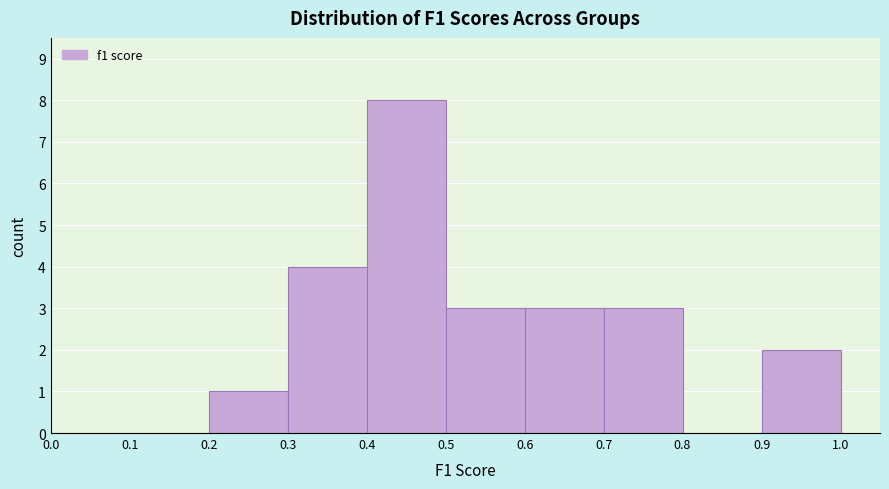

Reading left to right, list every bar in this chart as the range it spans on the x-axis followed by its height. The values are not printed on the chart, so give them approximately, as read against the axis.

0.0 to 0.1: 0
0.1 to 0.2: 0
0.2 to 0.3: 1
0.3 to 0.4: 4
0.4 to 0.5: 8
0.5 to 0.6: 3
0.6 to 0.7: 3
0.7 to 0.8: 3
0.8 to 0.9: 0
0.9 to 1.0: 2